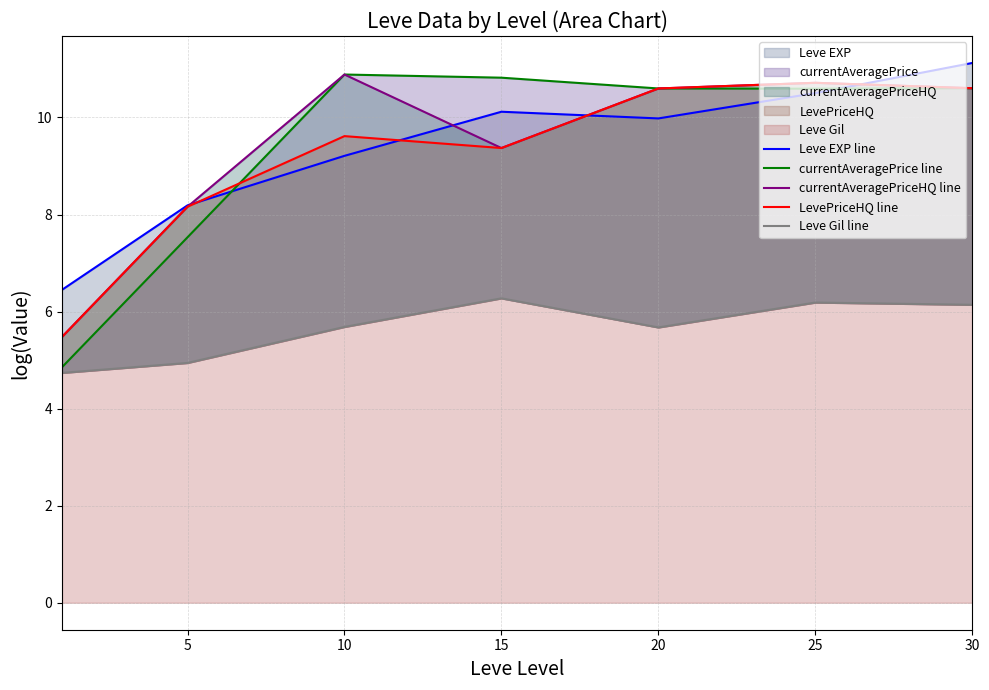

How many series are shown in this chart?

5